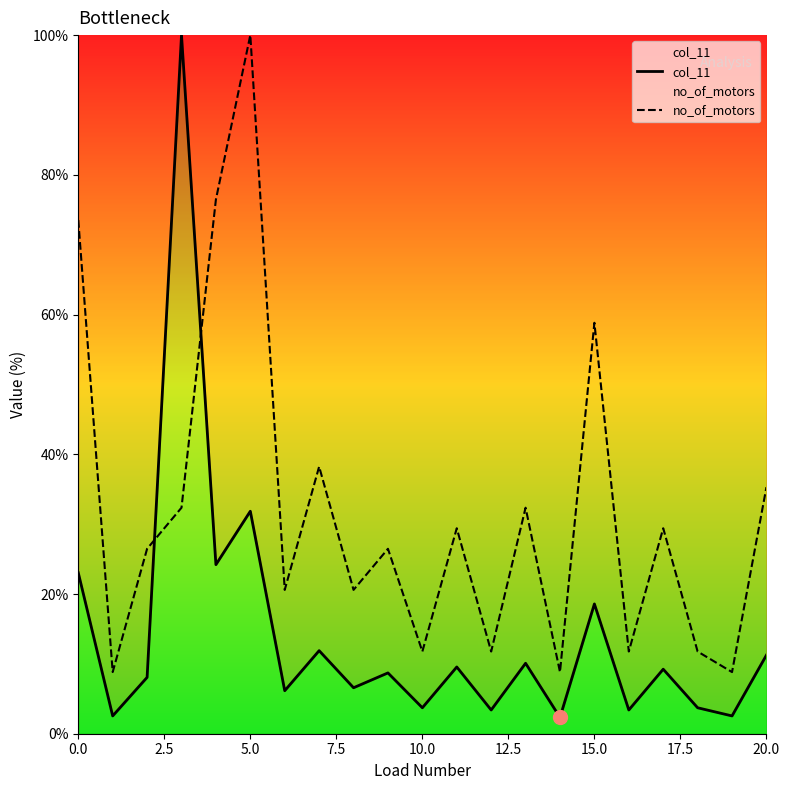

Reading left to right, transcribe all the data shown in this chart.

col_11: 23.0	2.5	8.1	100.0	24.2	31.8	6.2	11.9	6.6	8.7	3.7	9.6	3.4	10.1	2.3	18.6	3.4	9.2	3.7	2.5	11.3
no_of_motors: 73.5	8.8	26.5	32.4	76.5	100.0	20.6	38.2	20.6	26.5	11.8	29.4	11.8	32.4	8.8	58.8	11.8	29.4	11.8	8.8	35.3